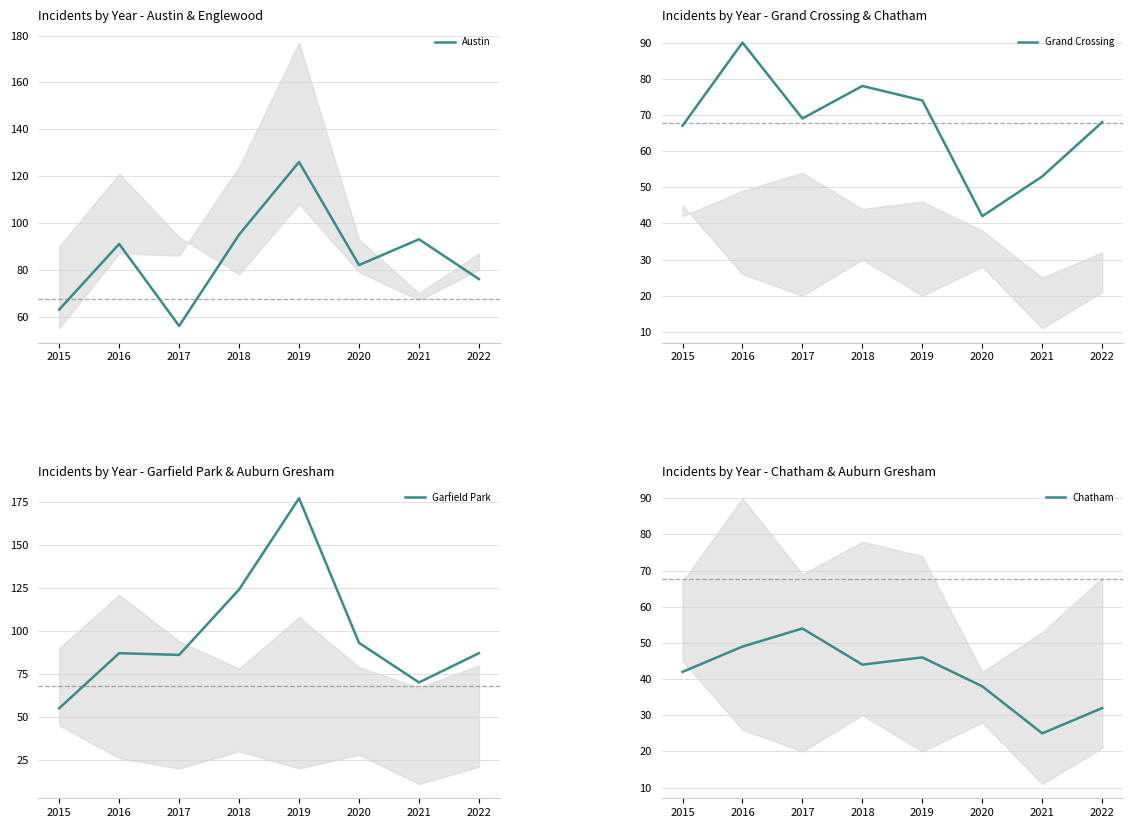

What is the spread (max minus min) of values at 2022?

55